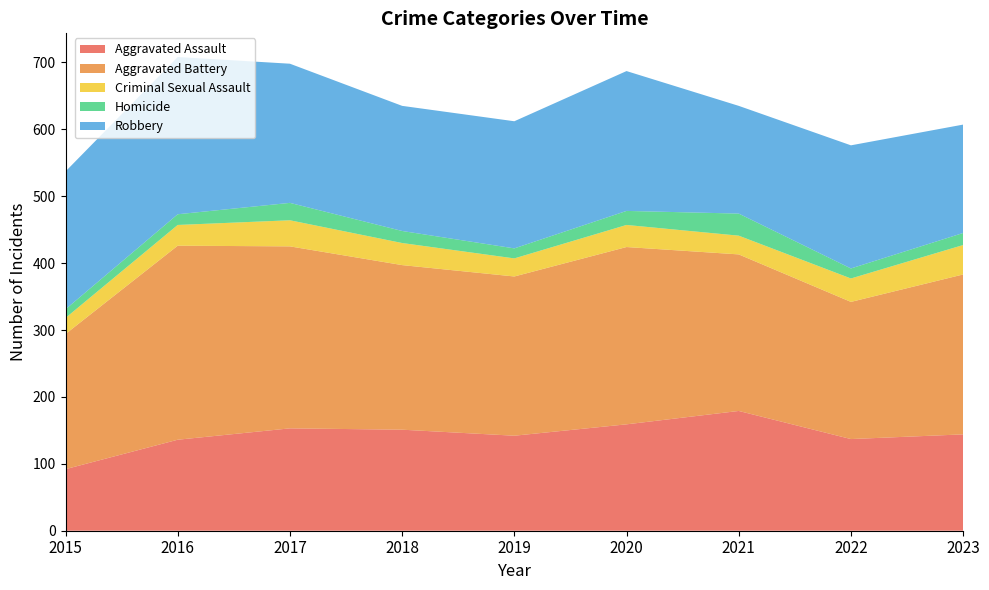

Reading left to right, transcribe all the data shown in this chart.

Aggravated Assault: 2015=92	2016=136	2017=153	2018=151	2019=142	2020=159	2021=179	2022=137	2023=144
Aggravated Battery: 2015=202	2016=290	2017=272	2018=246	2019=238	2020=265	2021=234	2022=205	2023=239
Criminal Sexual Assault: 2015=24	2016=31	2017=39	2018=33	2019=27	2020=33	2021=28	2022=35	2023=44
Homicide: 2015=13	2016=16	2017=26	2018=18	2019=15	2020=21	2021=33	2022=15	2023=18
Robbery: 2015=206	2016=235	2017=208	2018=187	2019=190	2020=209	2021=161	2022=184	2023=162